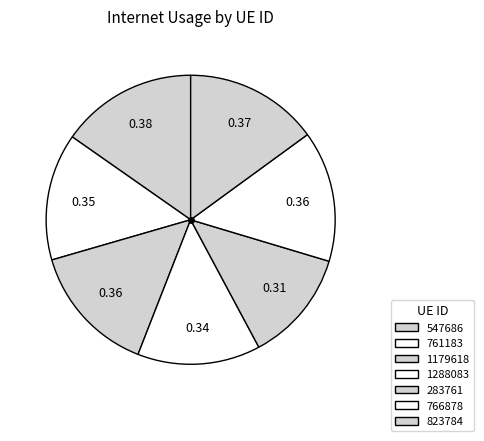

Rank the categories by value from highest to lowest.

547686, 823784, 766878, 1179618, 761183, 1288083, 283761